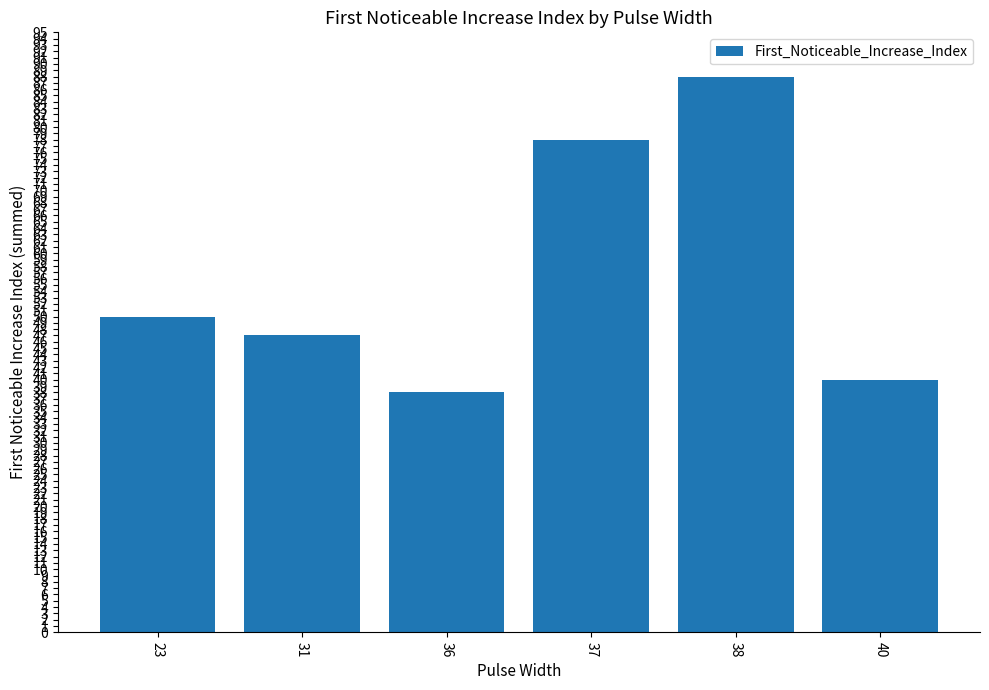

Read the value at 38, to the nearest 5.

90